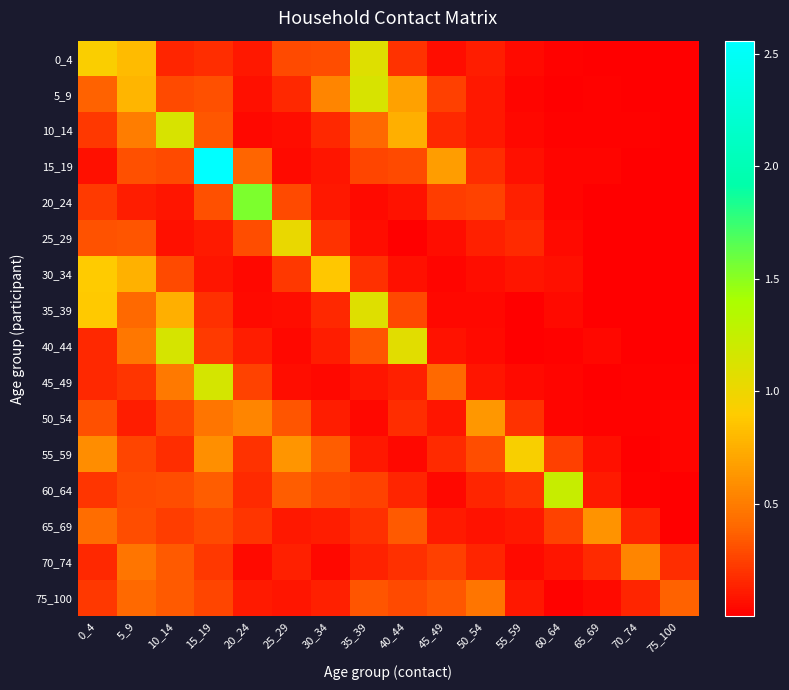

Which series changed the most between 20_24 and 75_100?

20_24